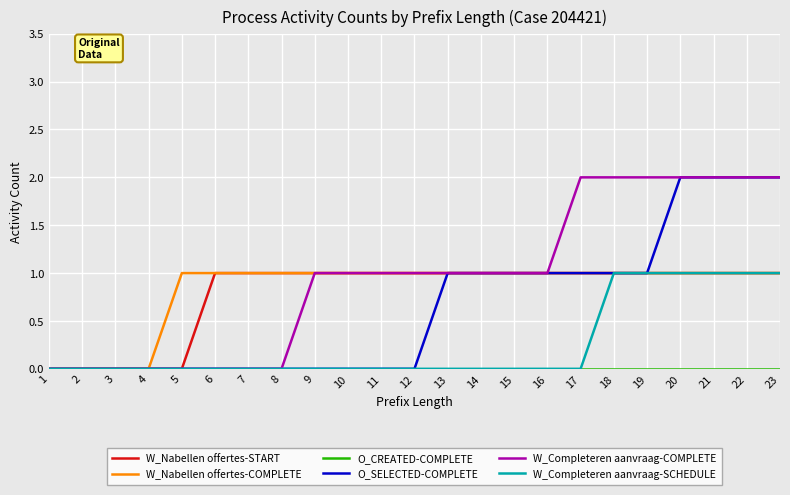

What is the total value across all series at 23?

7